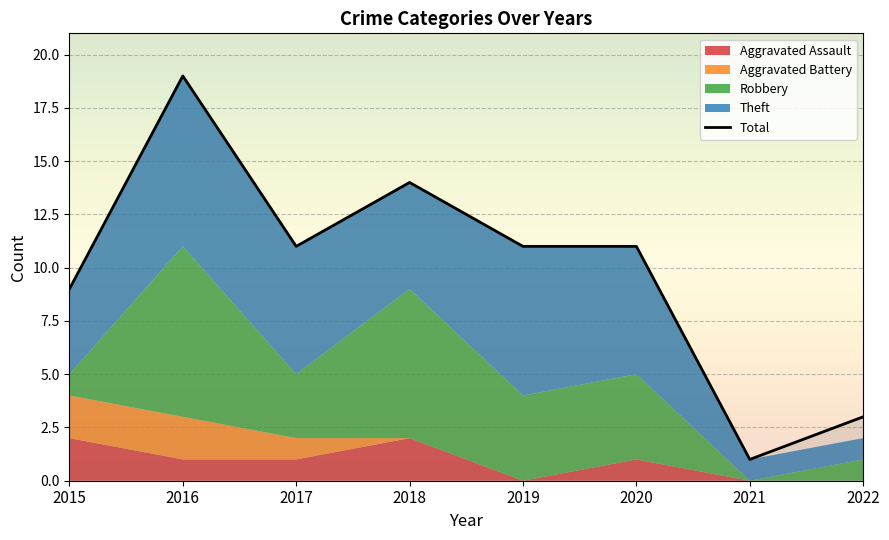

What is the sum of all Aggravated Assault values?

7